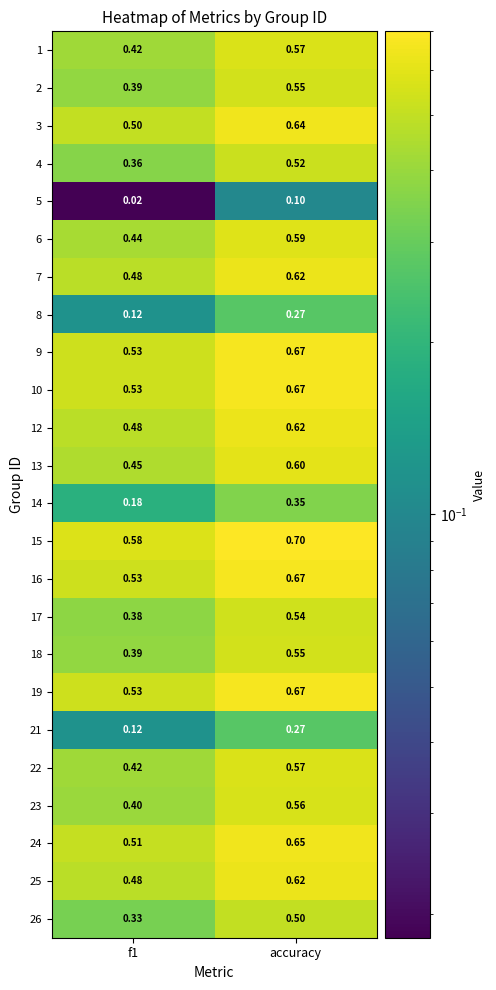

At which label does 5 reach its peak?

accuracy